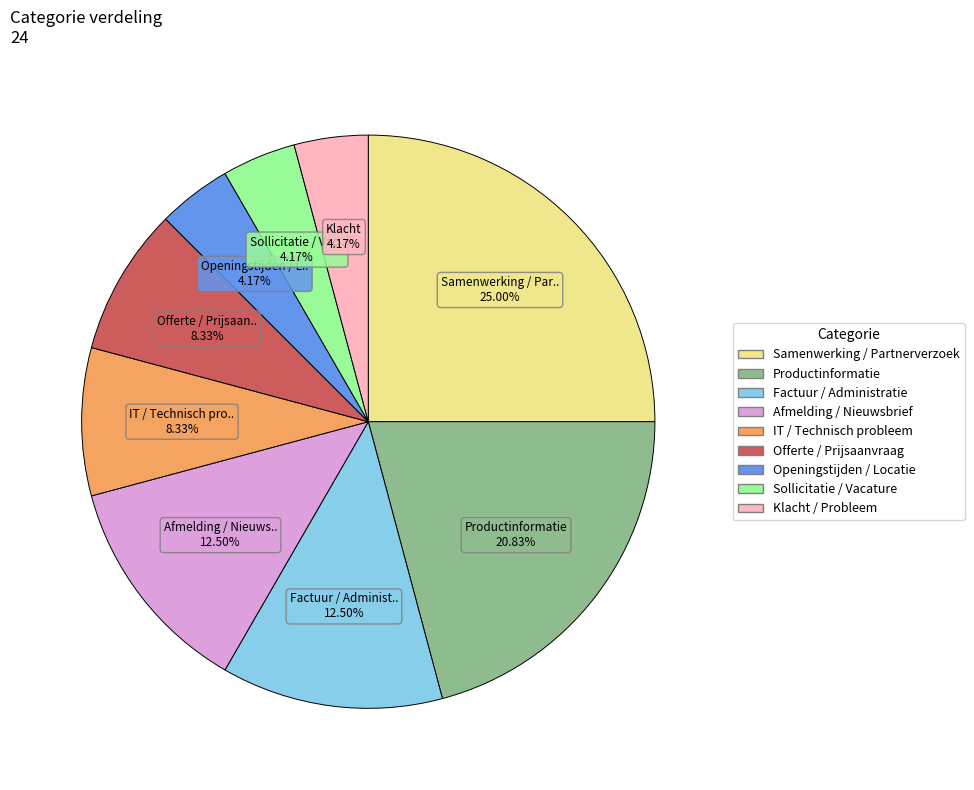

What percentage is the Klacht / Probleem slice, to the nearest percent?

4%